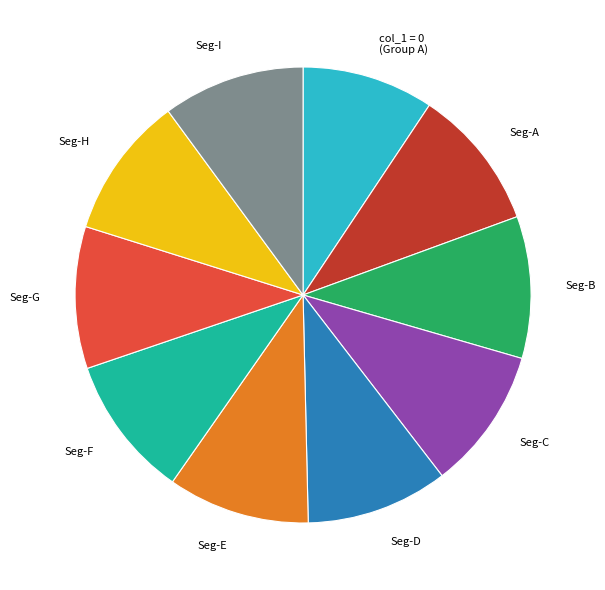

How many slices are in this pie chart?

10